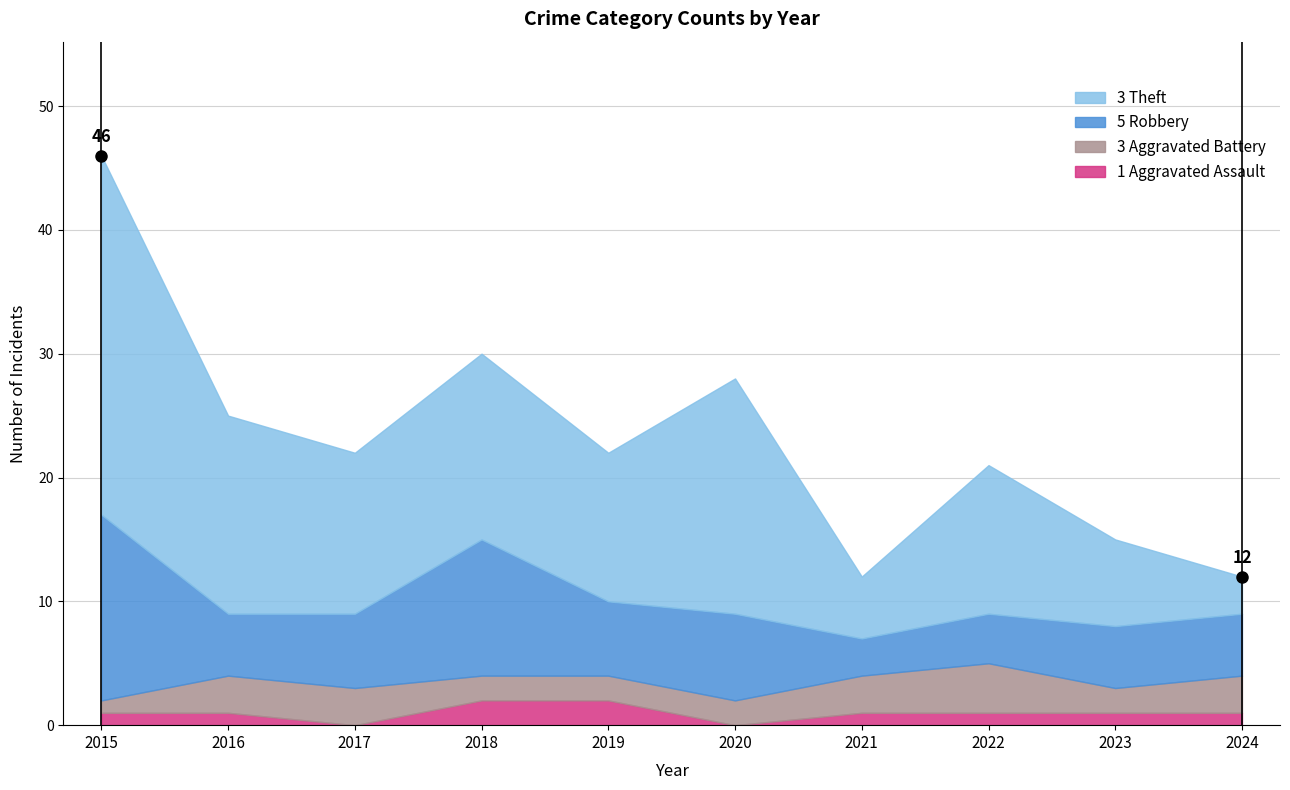

At which category does Robbery reach its first local peak?

2018